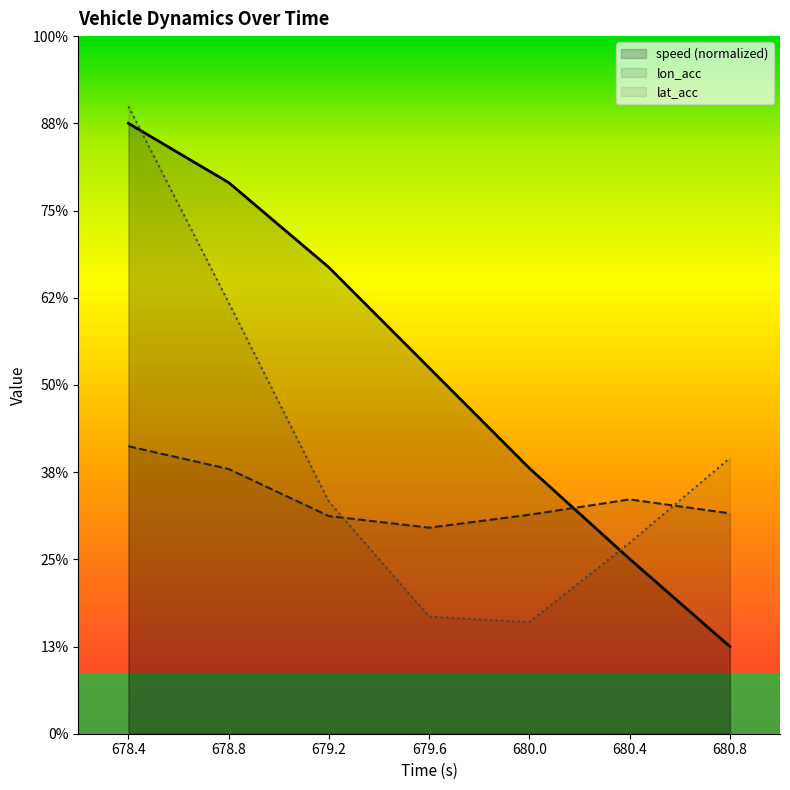

How many intersections are there between lat_acc and lon_acc?

2